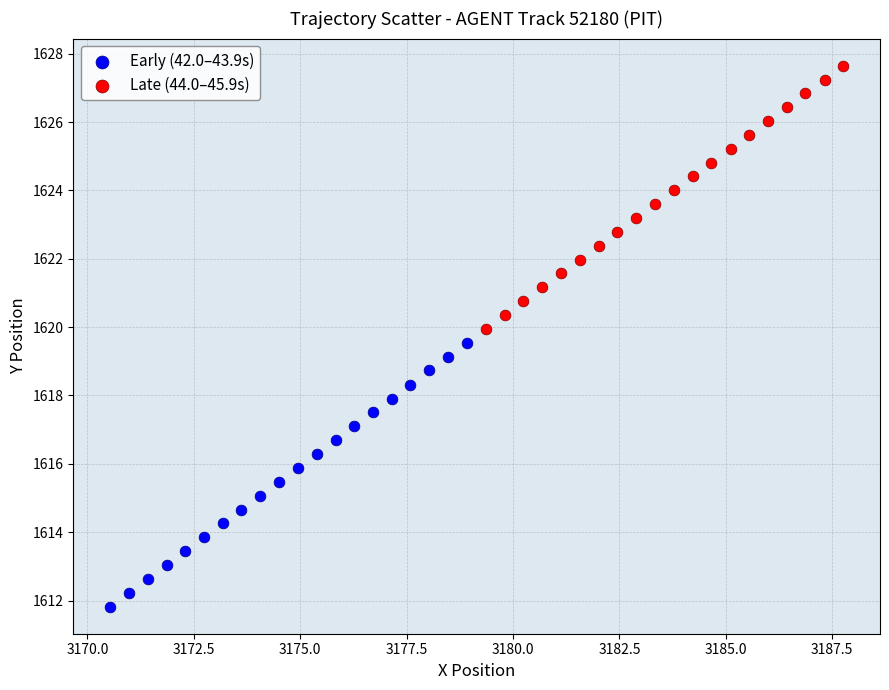

Which series reaches the maximum Y coordinate?

Late (44.0–45.9s)